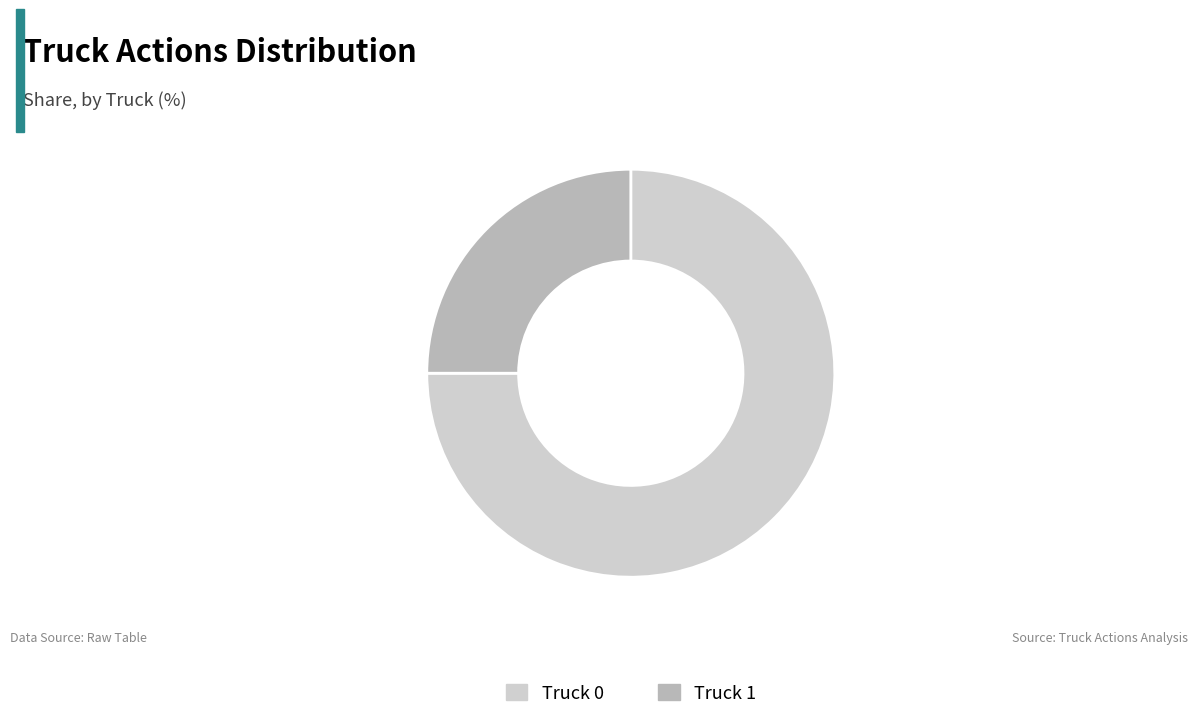

True or false: Truck 0 accounts for 75% of the total.

True